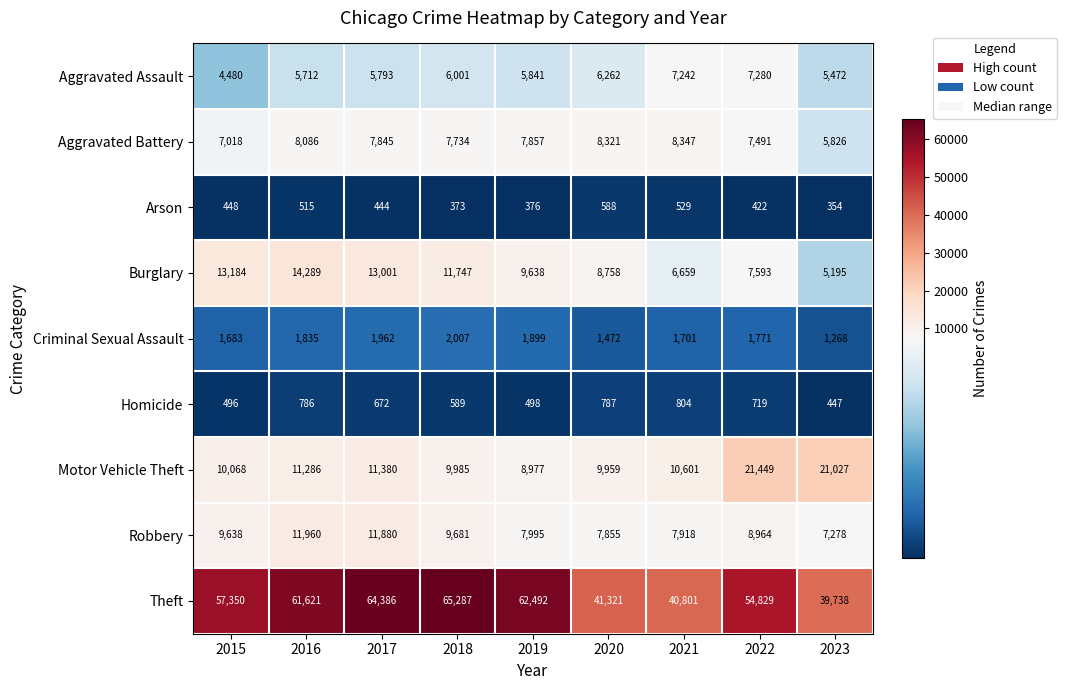

Is the value of Homicide at 2016 greater than the value of Burglary at 2016?

No